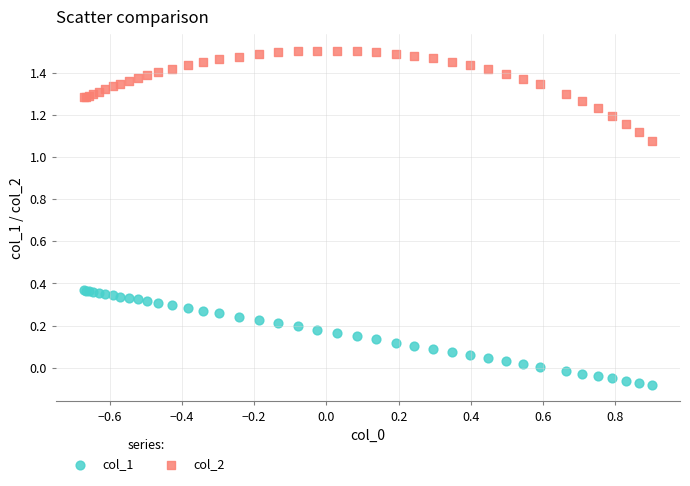

What is the X range (max minus min) for the scatter plot?

1.6